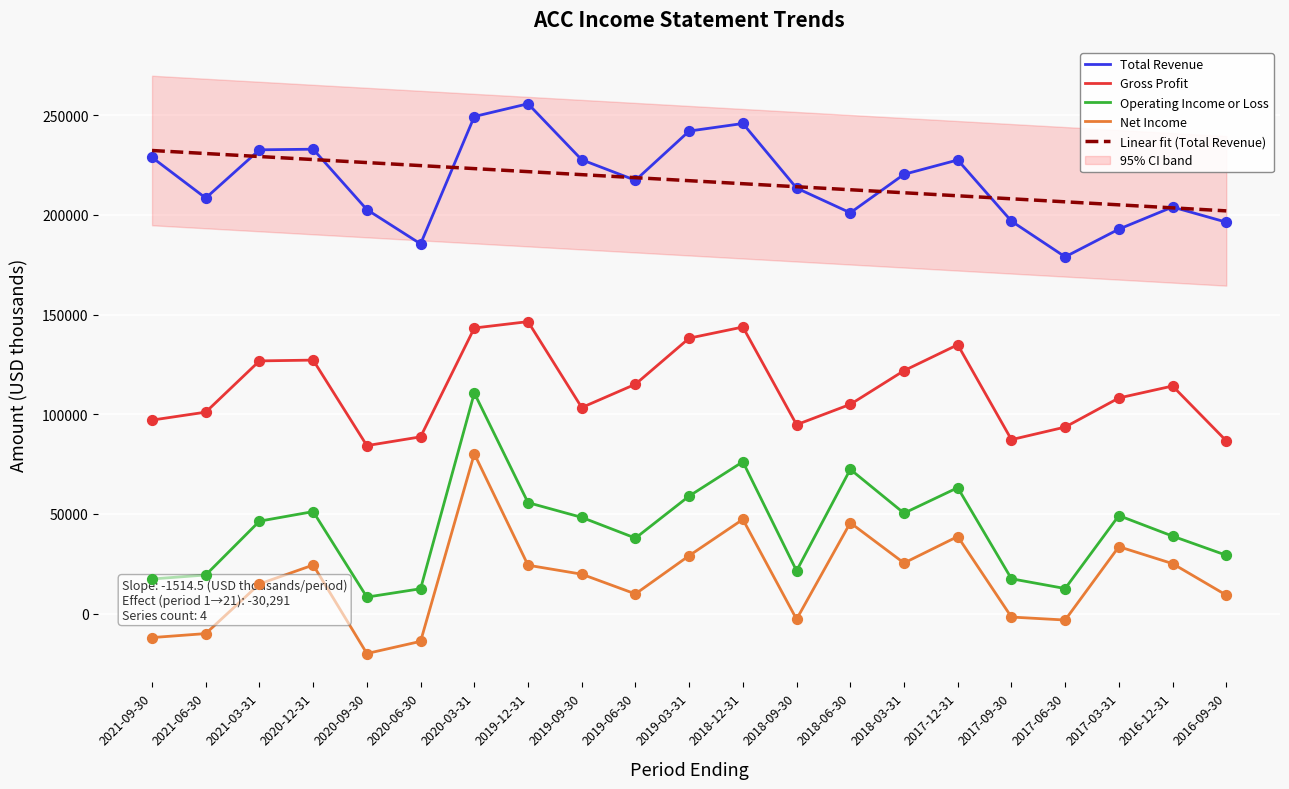

At how many categories does at least one series exceed 102465?

21